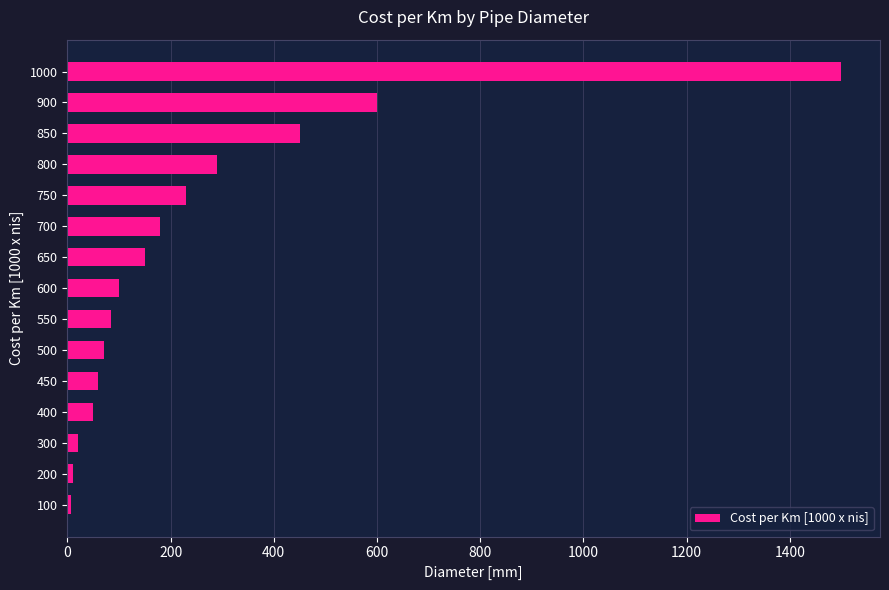

The chart shows a value of 70 at 500. True or false?

True